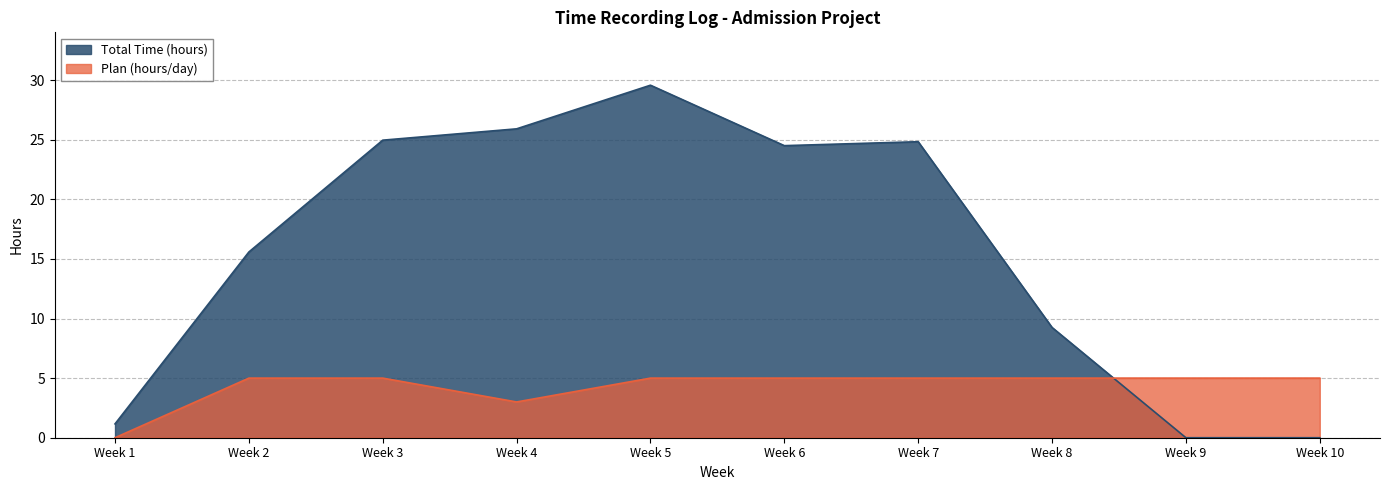

Reading left to right, what are all the values shown in this chart?

Total Time (hours): Week 1=1.2	Week 2=15.6	Week 3=25.0	Week 4=25.9	Week 5=29.6	Week 6=24.5	Week 7=24.8	Week 8=9.2	Week 9=0.0	Week 10=0.0
Plan (hours/day): Week 1=0.0	Week 2=5.0	Week 3=5.0	Week 4=3.0	Week 5=5.0	Week 6=5.0	Week 7=5.0	Week 8=5.0	Week 9=5.0	Week 10=5.0